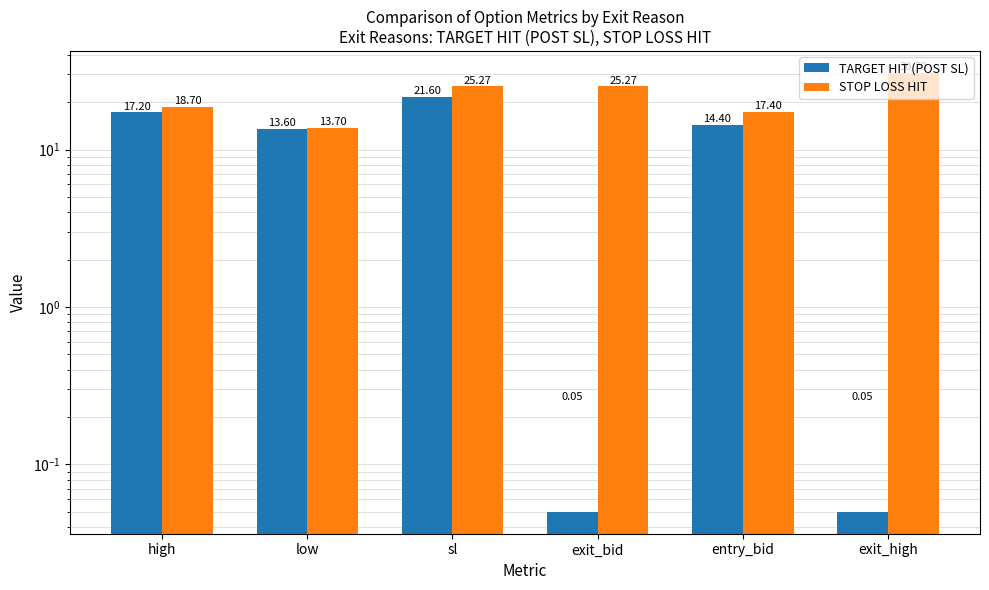

True or false: TARGET HIT (POST SL) has a value of 0.1 at exit_bid.

True